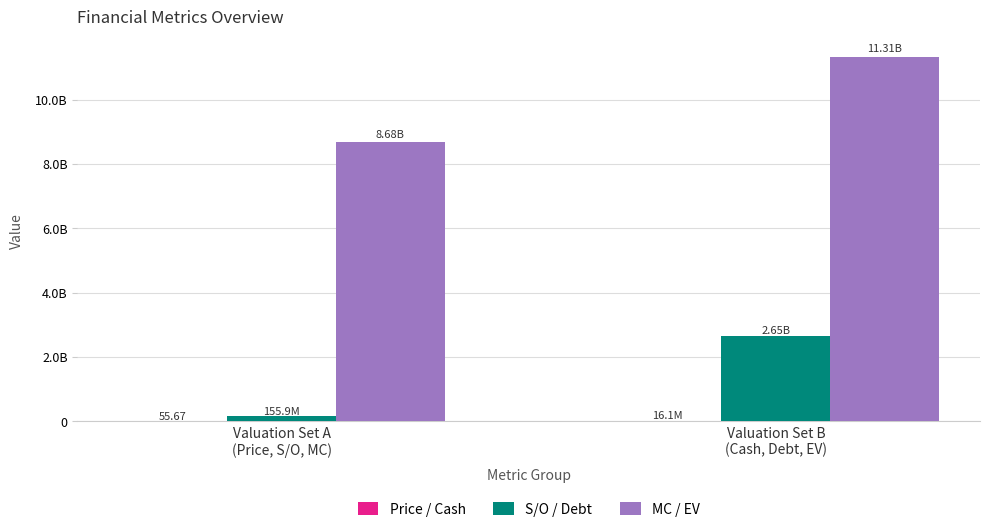

Are the bars horizontal?

No